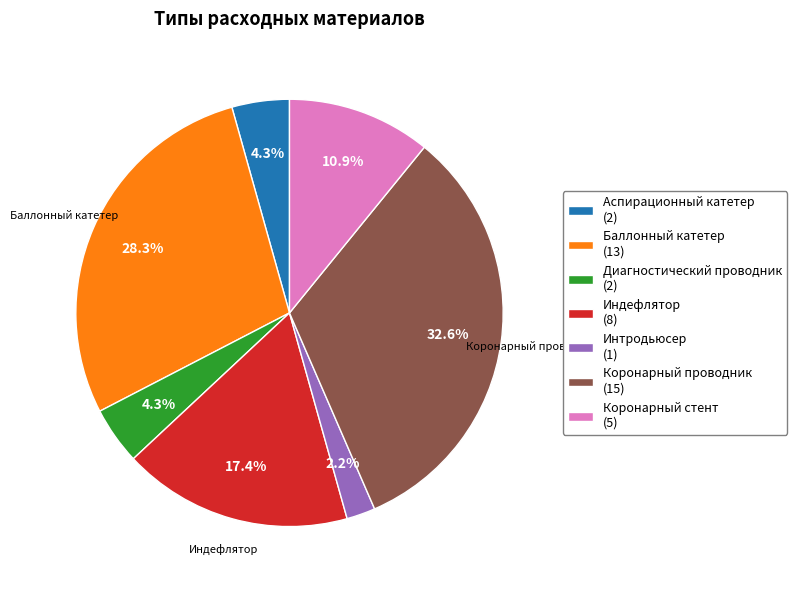

Which category has the smallest portion of the pie?

Интродьюсер